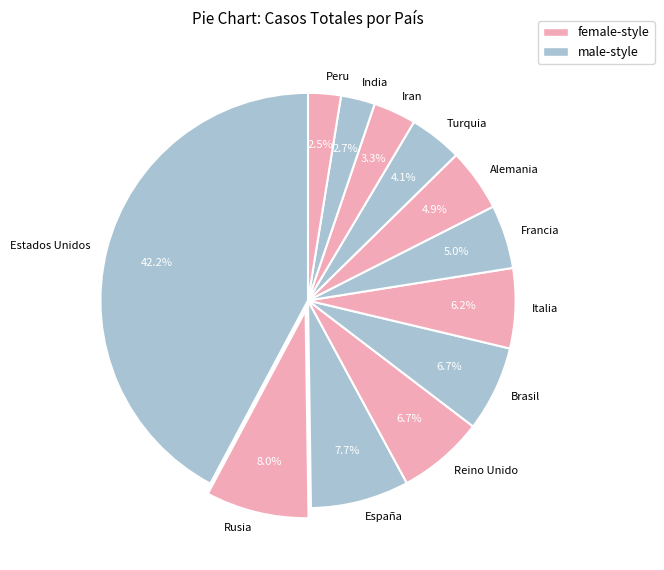

To the nearest percent, what percentage of the pie is Estados Unidos?

42%